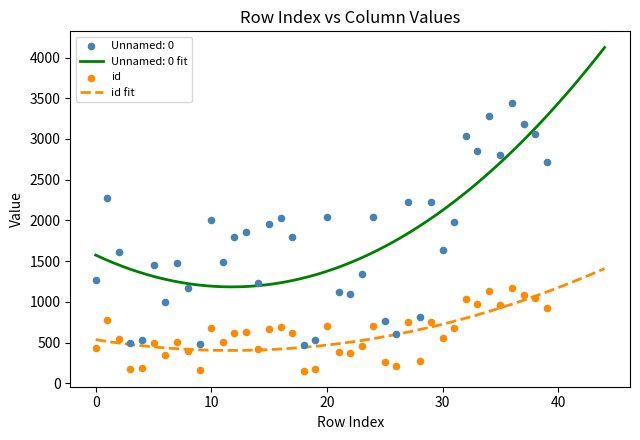

What is the total value across all series at 14?

1647